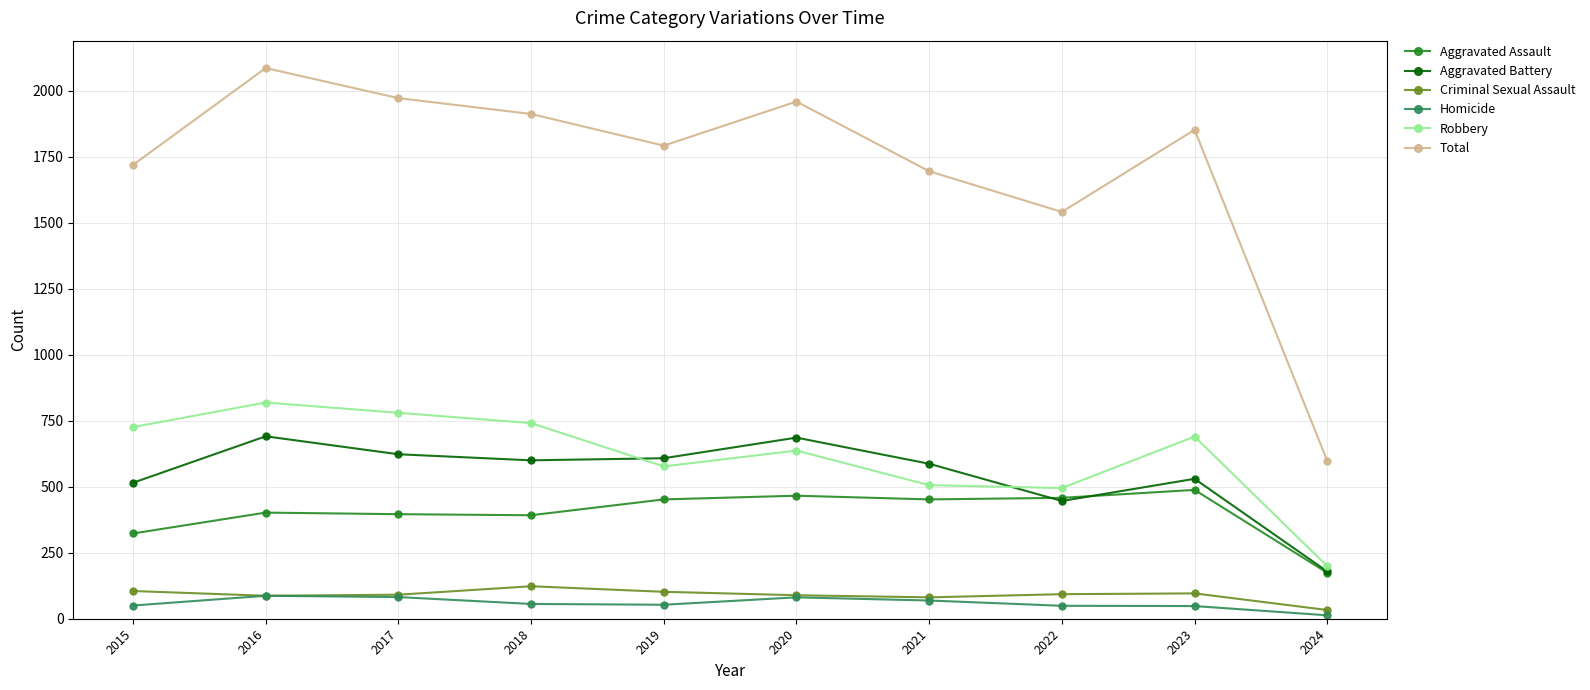

What is the sum of the Robbery values at 2017 and 2018?

1521